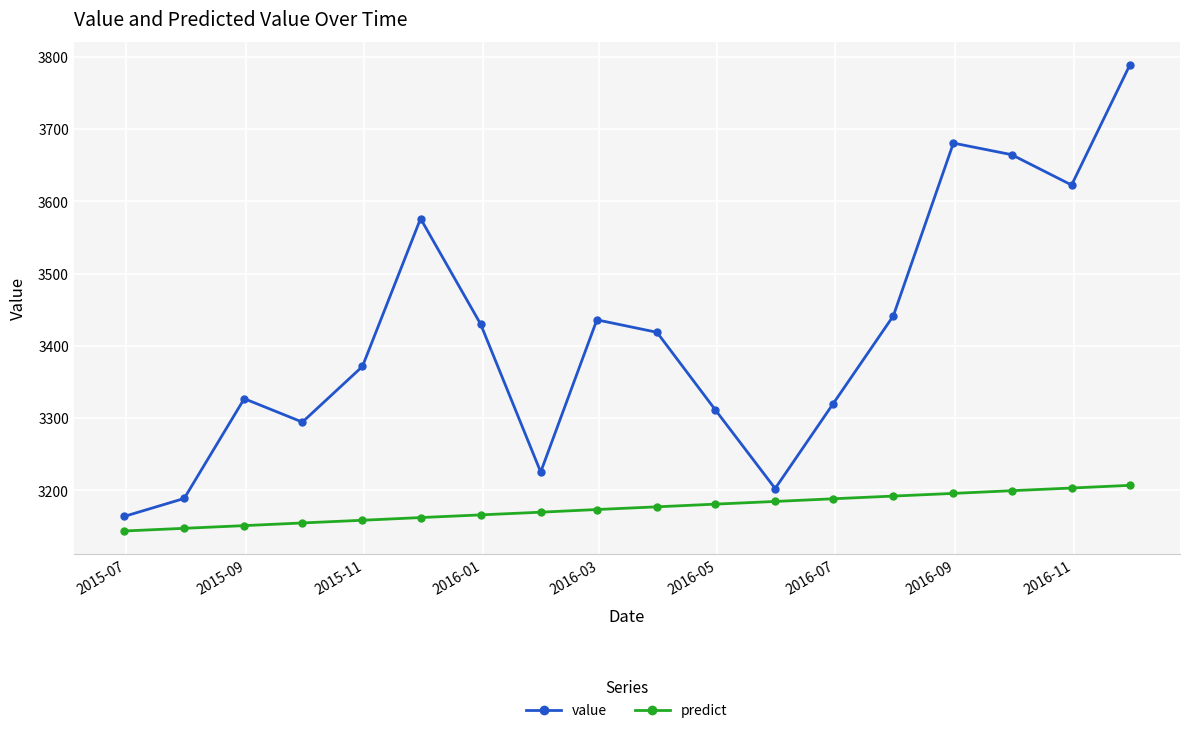

What is the value of the predict point at the 12th from the left?

3184.6